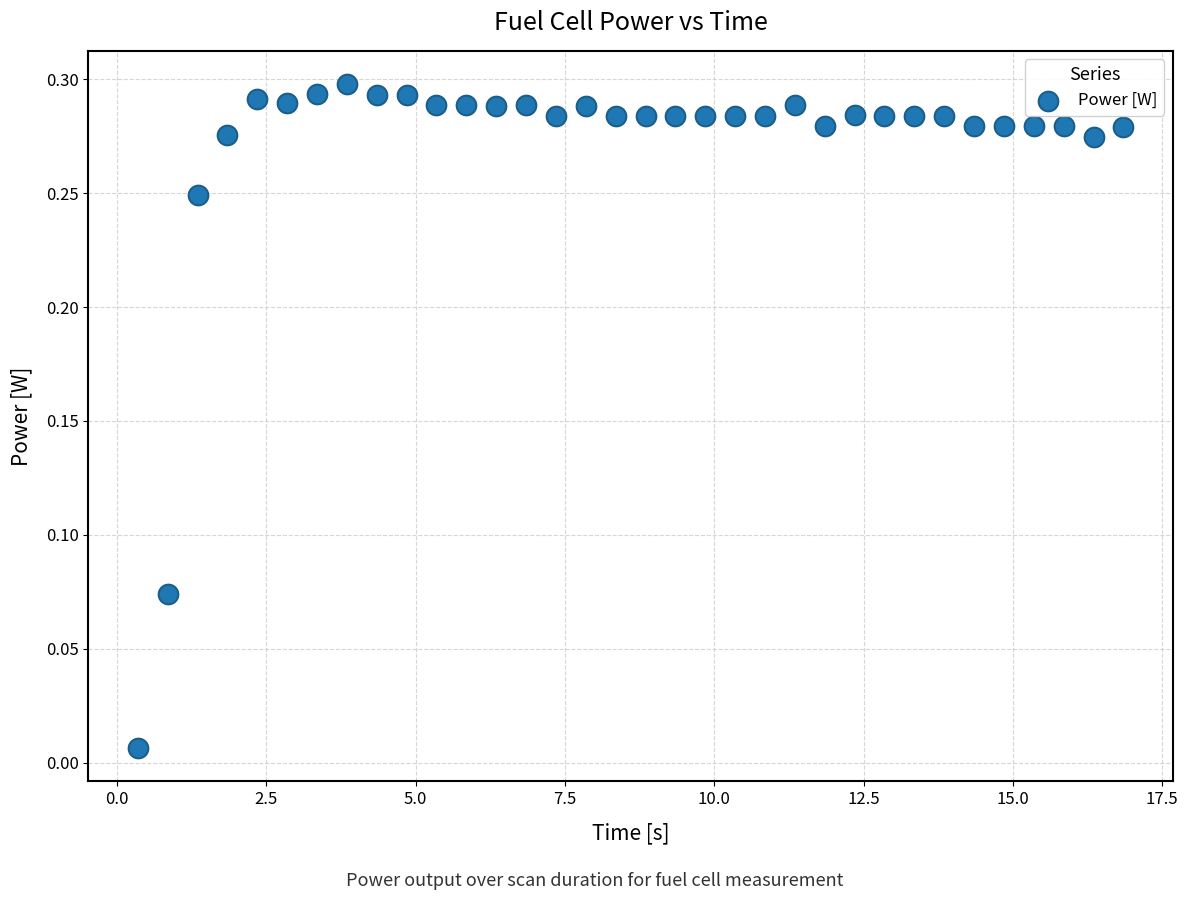

What is the range of X values (max minus min)?

16.5